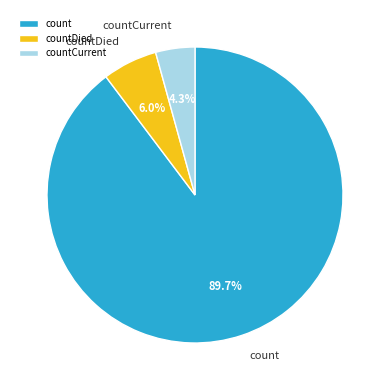

Is there any slice that represents more than half of the pie?

Yes